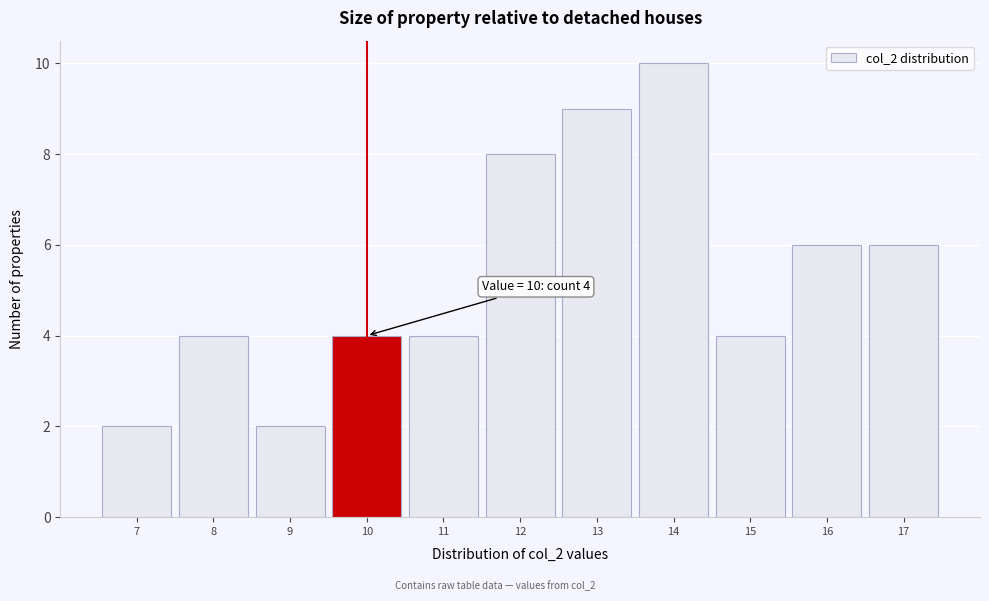

Over which range of the x-axis is the bar tallest?

13.5 to 14.5